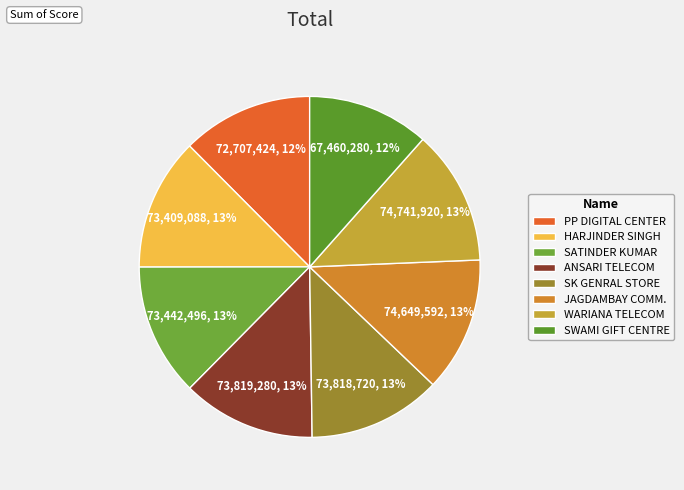

To the nearest percent, what portion does ANSARI TELECOM represent?

13%